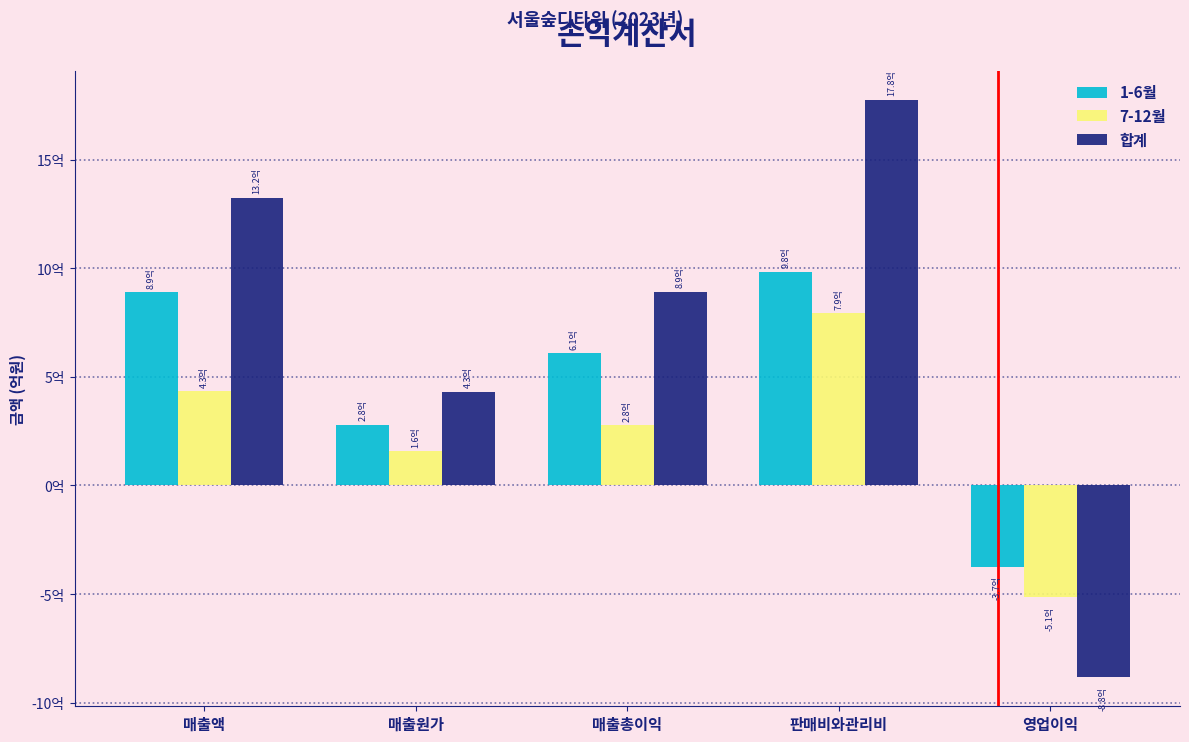

Reading left to right, list all the values displayed in this chart.

1-6월: 매출액=888780790	매출원가=279610569	매출총이익=609170221	판매비와관리비=983881195	영업이익=-374710974
7-12월: 매출액=434578207	매출원가=157818707	매출총이익=276759500	판매비와관리비=791511593	영업이익=-514752093
합계: 매출액=1323358997	매출원가=431309284	매출총이익=892049713	판매비와관리비=1775392788	영업이익=-883343075